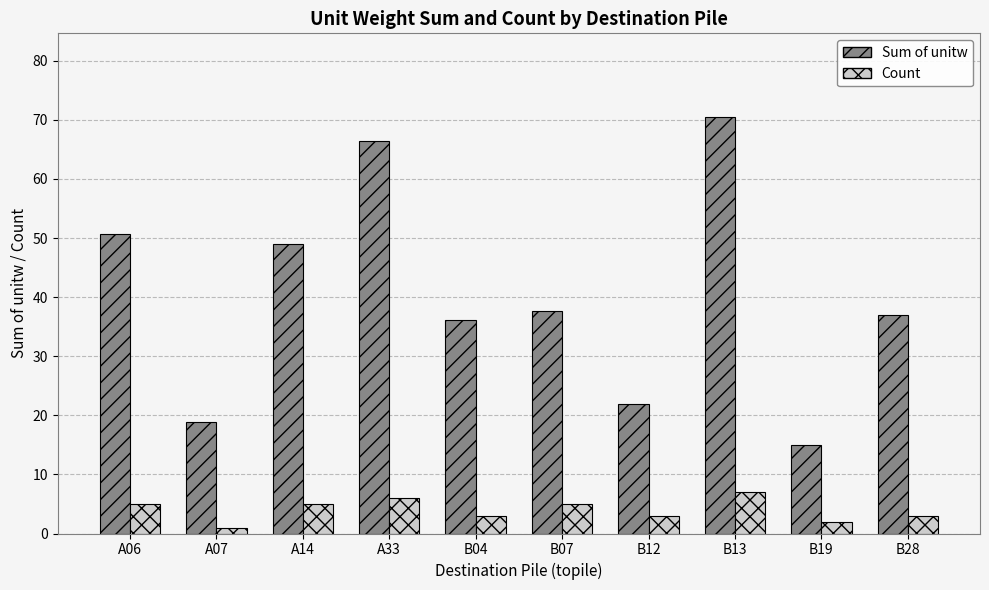

What is the difference between the Sum of unitw values at A07 and B28?

18.1